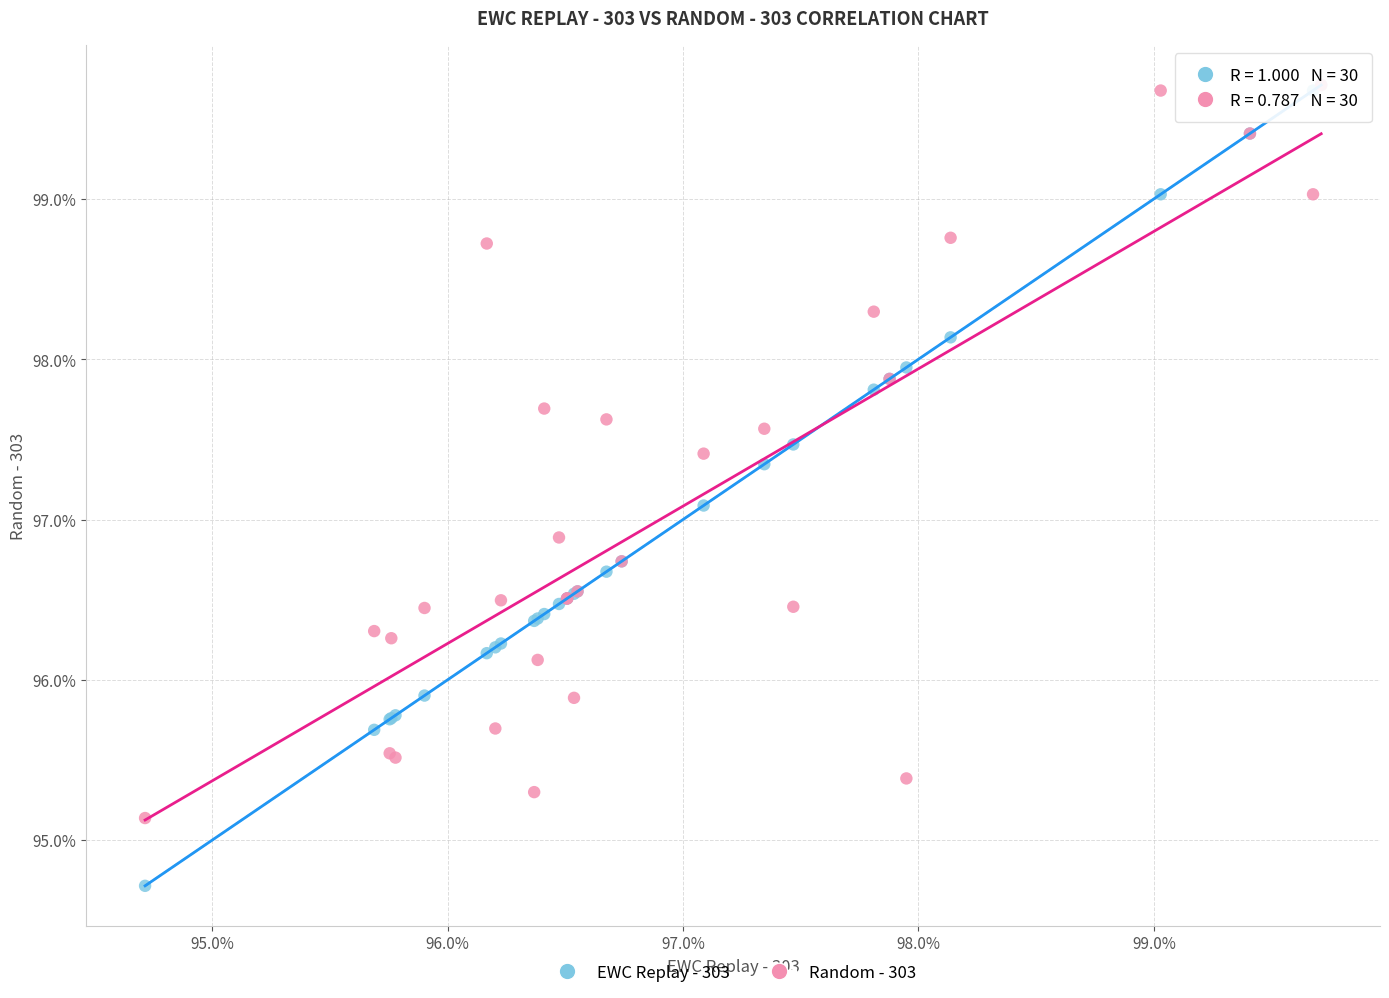

What are all the series names shown in the legend?

EWC Replay - 303, Random - 303